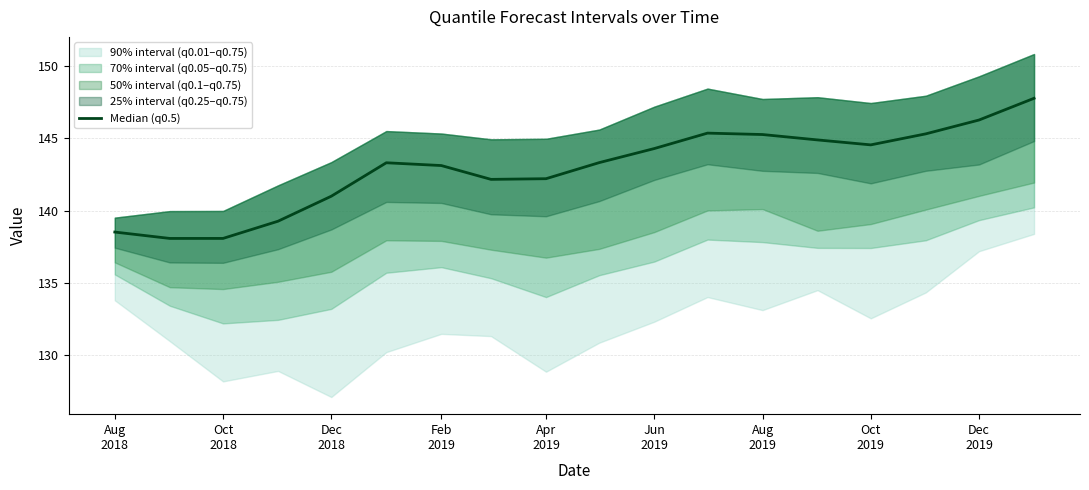

What is the change in value from Feb
2019 to 14?

+5.3